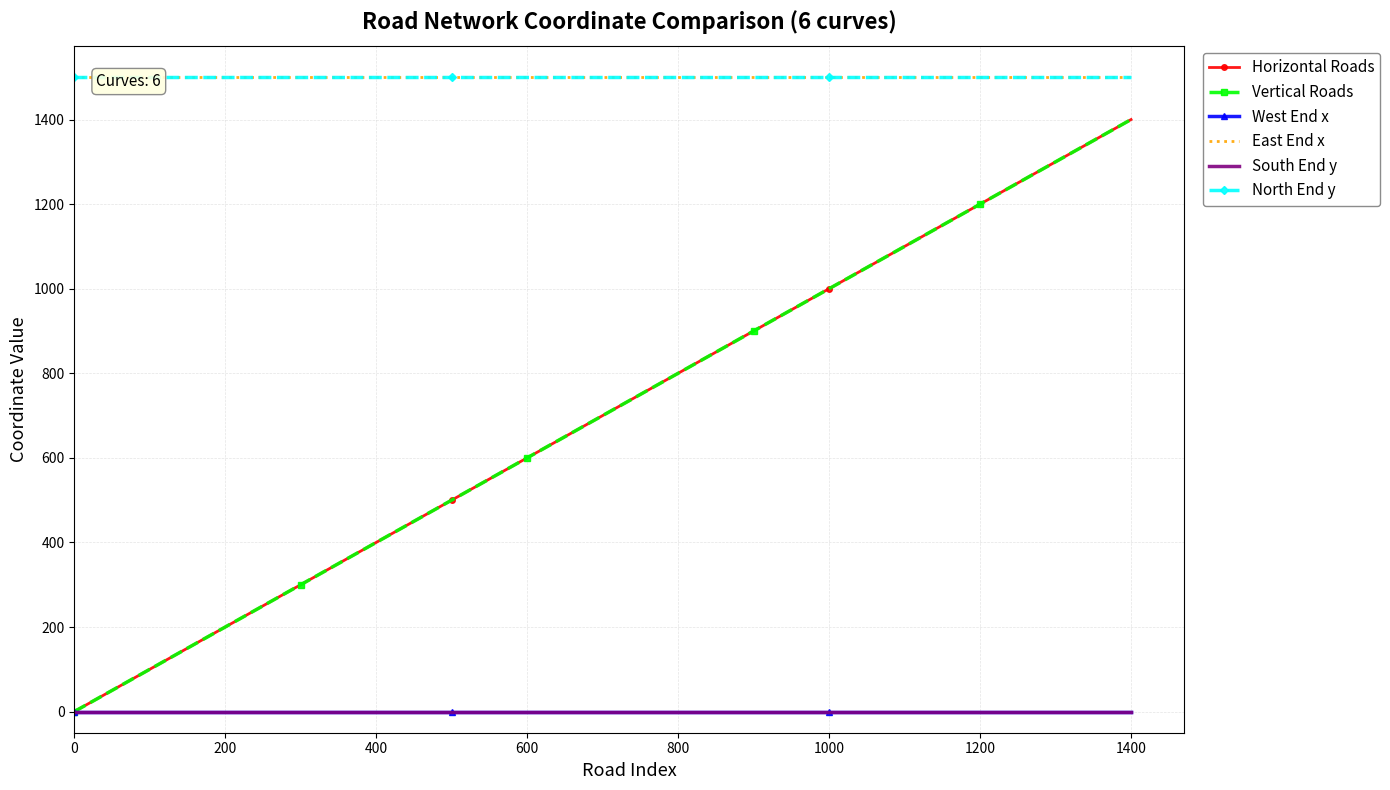

What is the greatest value displayed?

1500